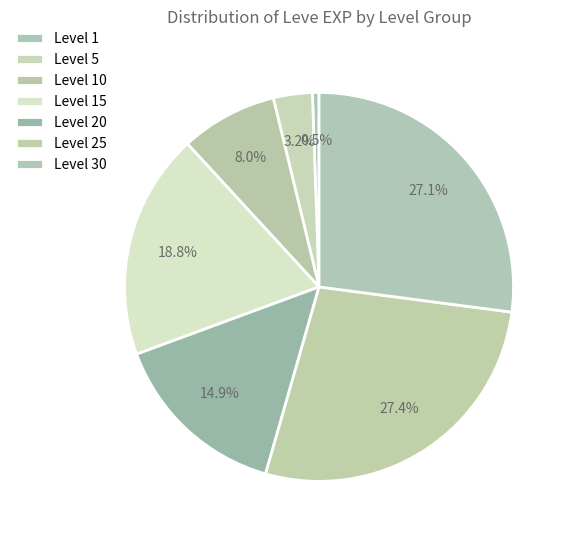

How many segments does this pie chart have?

7